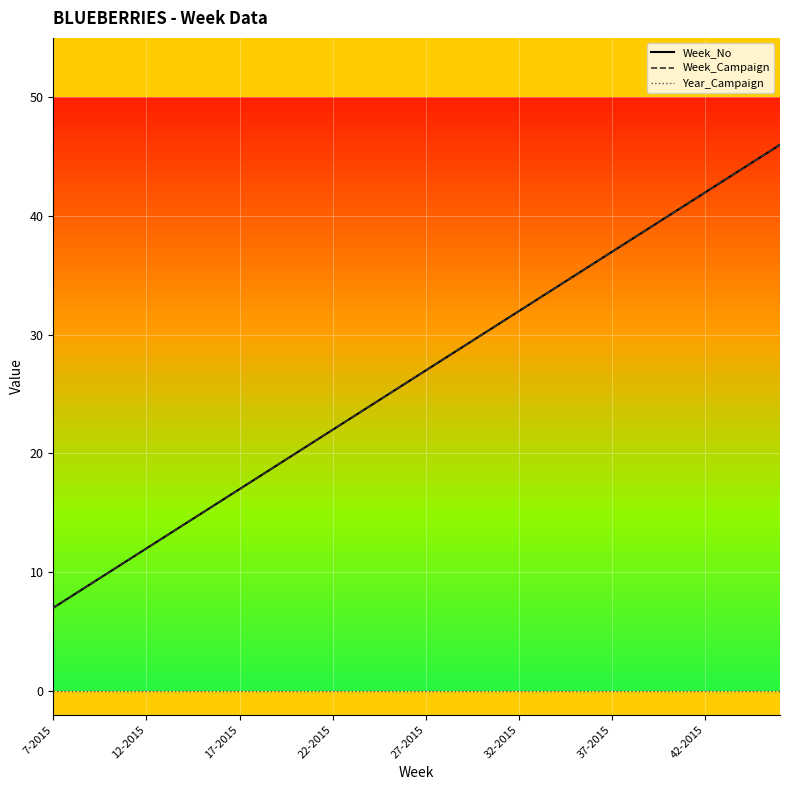

Does the chart display data point markers on the line(s)?

No